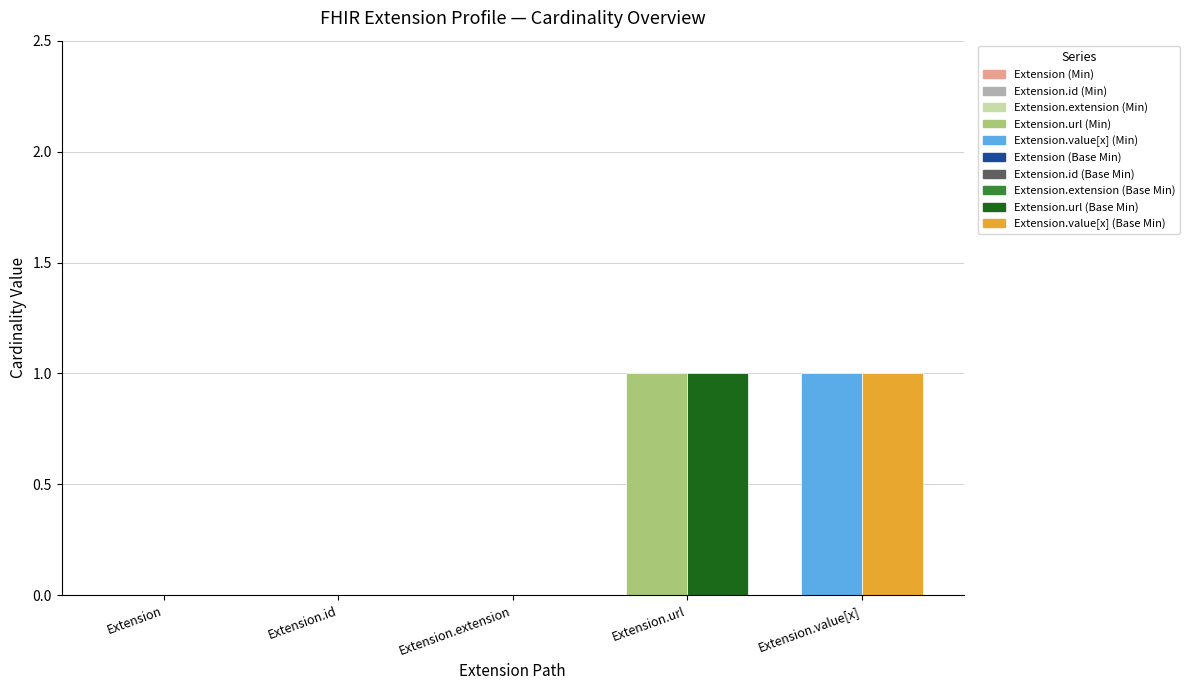

Reading left to right, extract all data points from this chart.

Min: Extension=0	Extension.id=0	Extension.extension=0	Extension.url=1	Extension.value[x]=1
Base Min: Extension=0	Extension.id=0	Extension.extension=0	Extension.url=1	Extension.value[x]=1